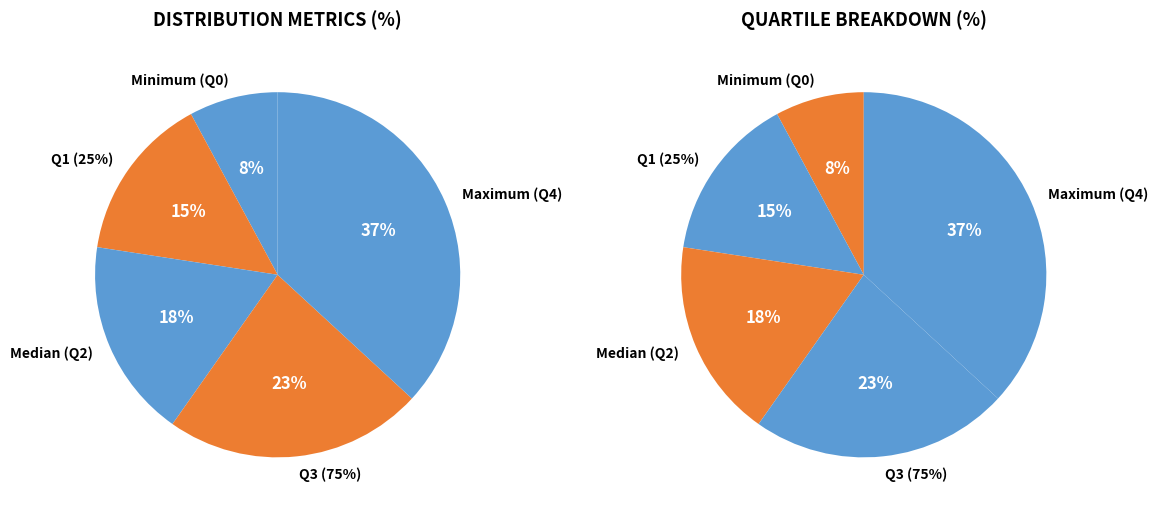

What percentage is NOT represented by Q1 (25%)?

85.3%